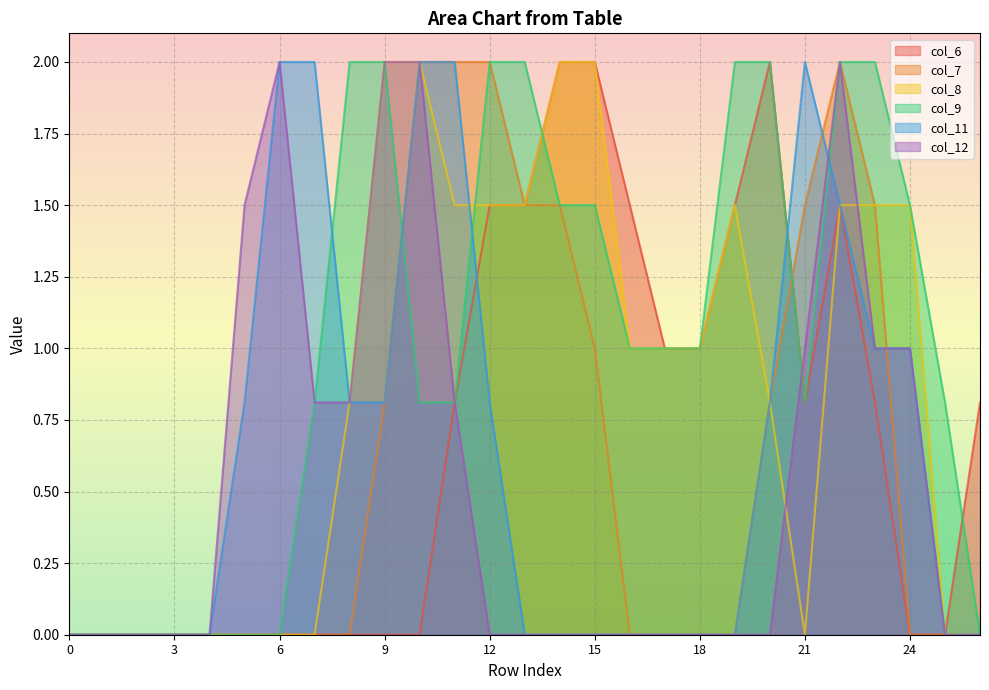

What is the maximum value for col_12?

2.0